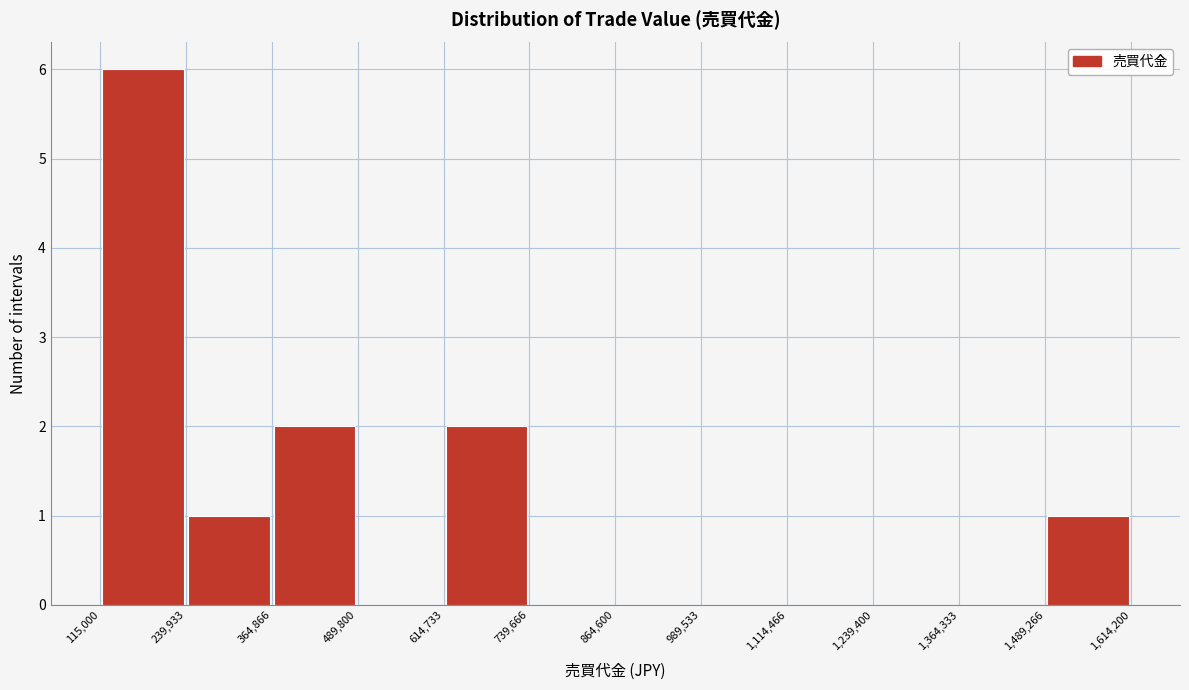

Reading left to right, transcribe this chart: for each bar, give the range it covers on the x-axis and its height. The values are not printed on the chart, so give them approximately, as read against the axis.

115,000 to 239,933: 6
239,933 to 364,866: 1
364,866 to 489,800: 2
489,800 to 614,733: 0
614,733 to 739,666: 2
739,666 to 864,600: 0
864,600 to 989,533: 0
989,533 to 1,114,466: 0
1,114,466 to 1,239,400: 0
1,239,400 to 1,364,333: 0
1,364,333 to 1,489,266: 0
1,489,266 to 1,614,200: 1